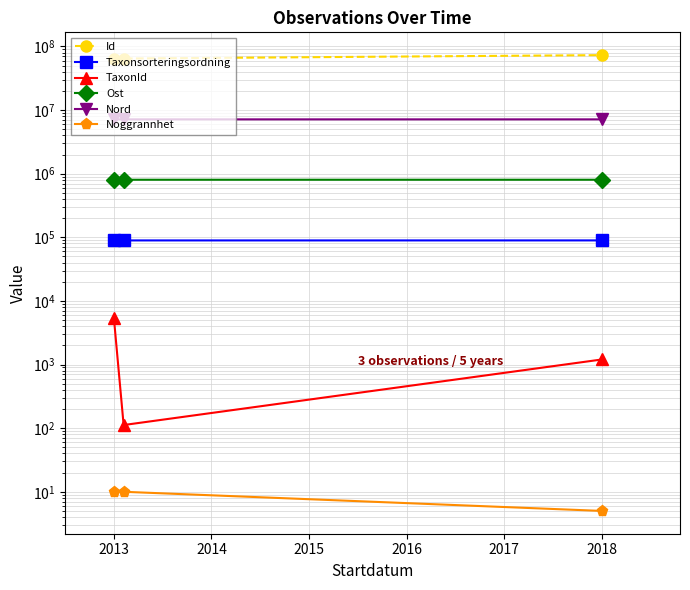

What is the greatest value displayed?

73094141.0